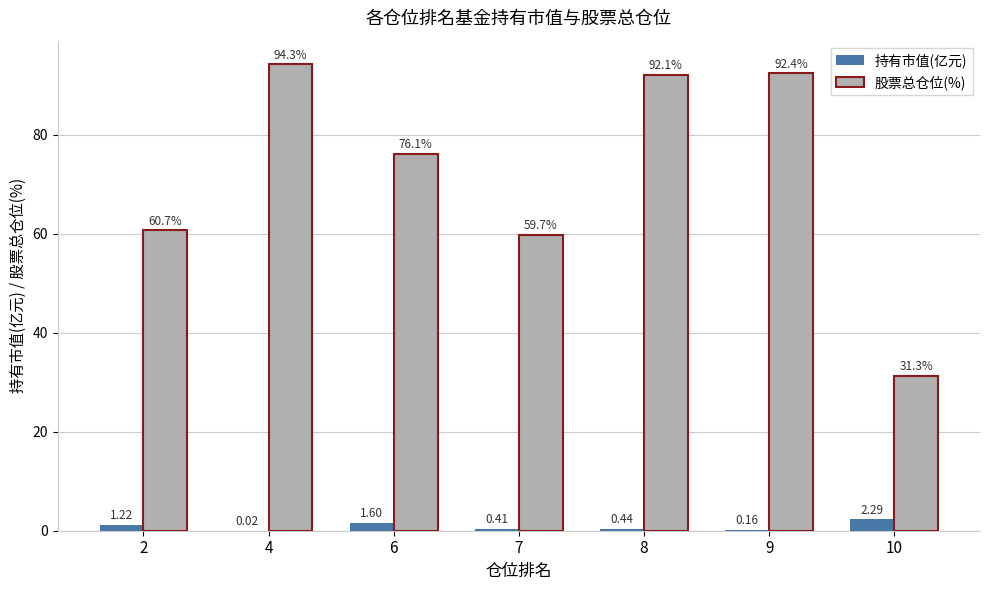

What is the maximum value for 股票总仓位(%)?

94.3